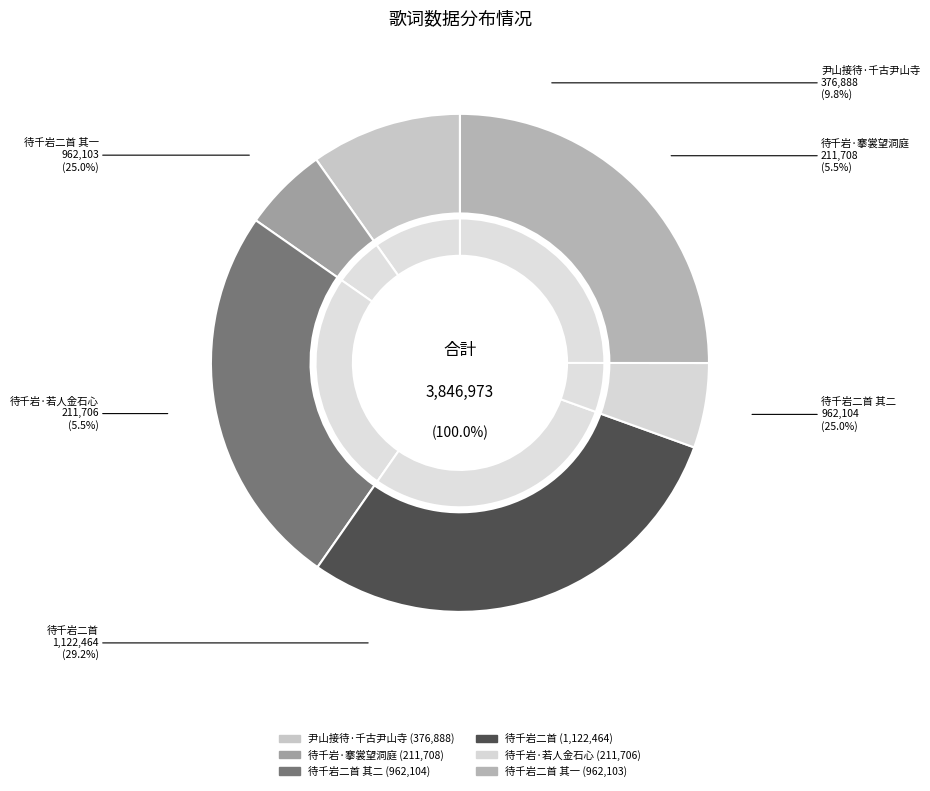

Which category has the smallest portion of the pie?

待千岩·若人金石心